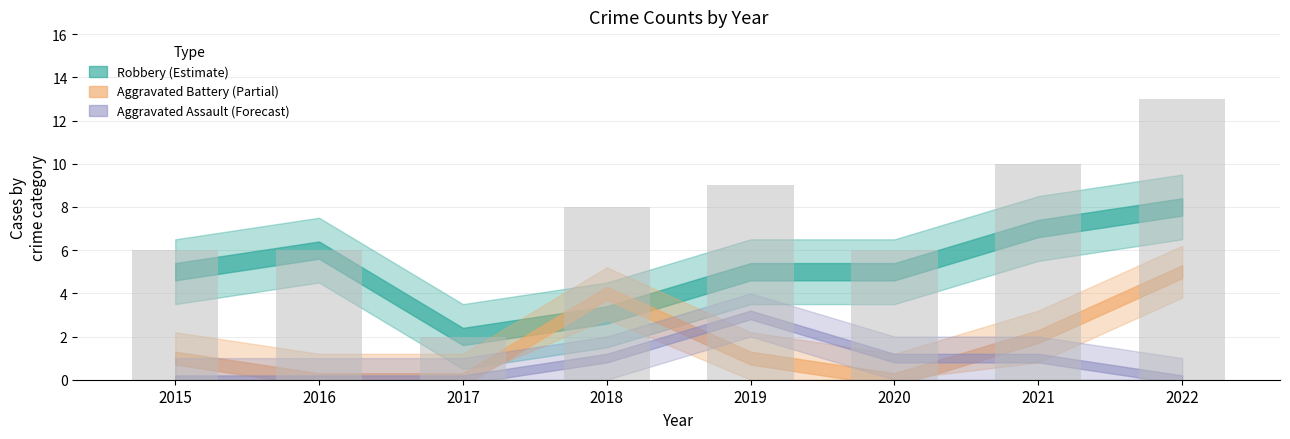

The value of Aggravated Assault at 2020 is 1. True or false?

False